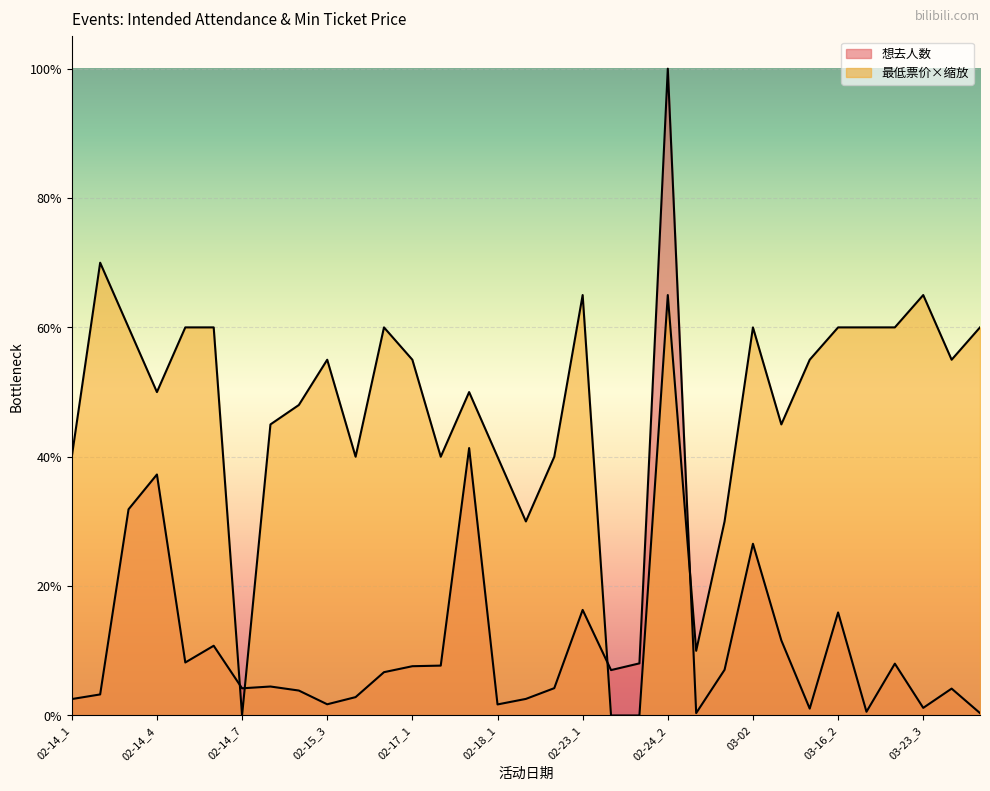

Reading left to right, what are all the values shown in this chart?

想去人数: 110.0	141.0	1381.0	1614.0	355.0	467.0	182.0	194.0	167.0	75.0	123.0	290.0	330.0	334.0	1791.0	74.0	111.0	183.0	707.0	304.0	349.0	4332.0	16.0	306.0	1150.0	503.0	46.0	690.0	25.0	347.0	51.0	180.0	16.0
最低票价: 1732.8	3032.4	2599.2	2166.0	2599.2	2599.2	0.0	1949.4	2079.4	2382.6	1732.8	2599.2	2382.6	1732.8	2166.0	1732.8	1299.6	1732.8	2815.8	0.0	0.0	2815.8	433.2	1299.6	2599.2	1949.4	2382.6	2599.2	2599.2	2599.2	2815.8	2382.6	2599.2